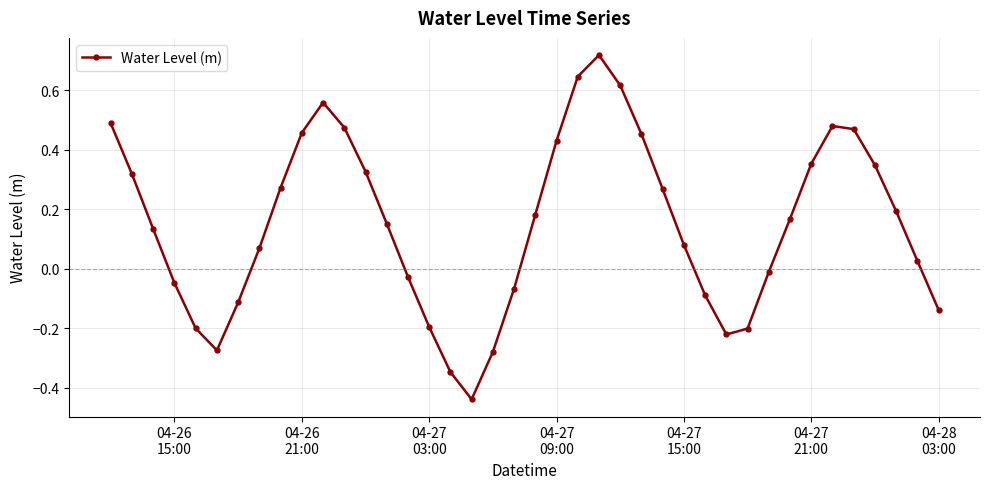

How many interior local peaks (higher than both neighbors) does the data have?

3